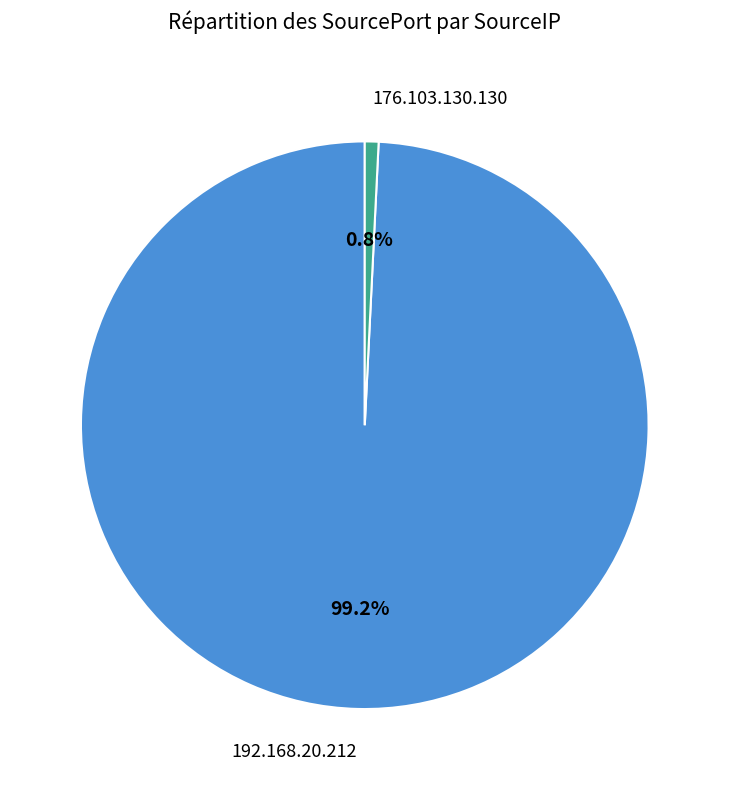

What is the majority slice?

192.168.20.212